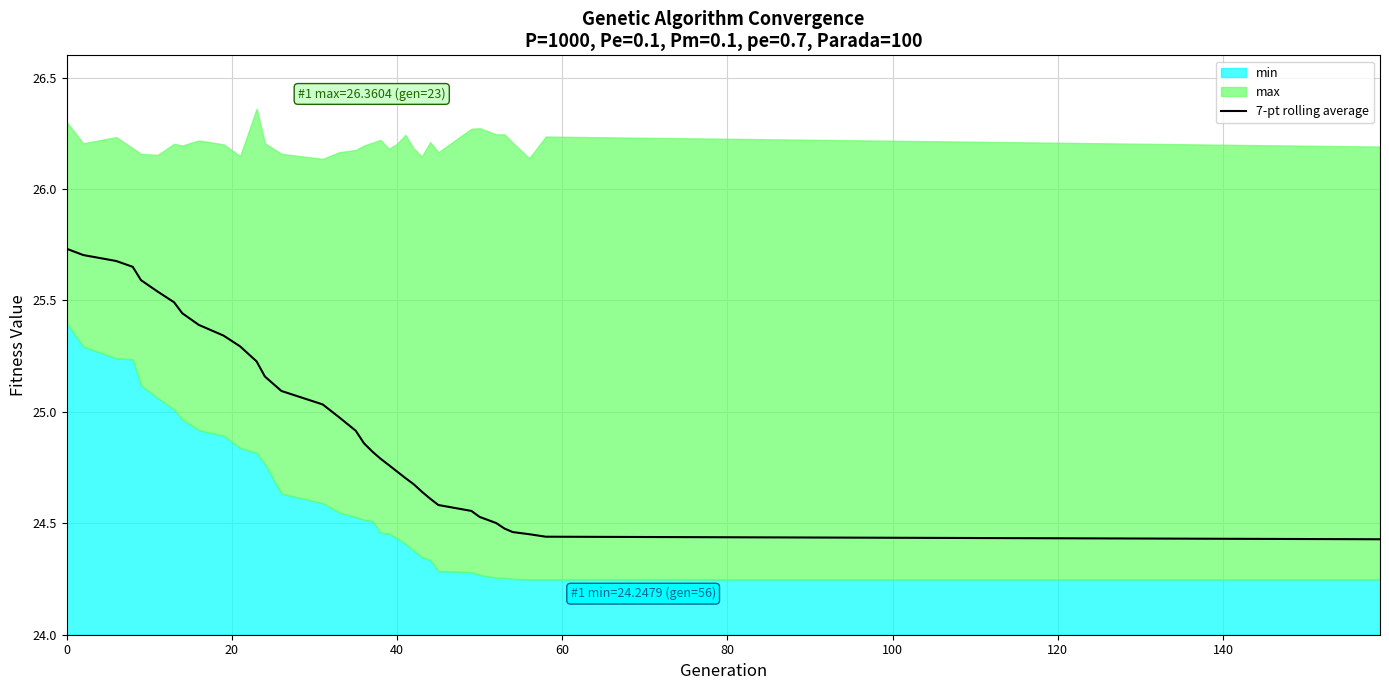

Does the chart have visible grid lines?

Yes